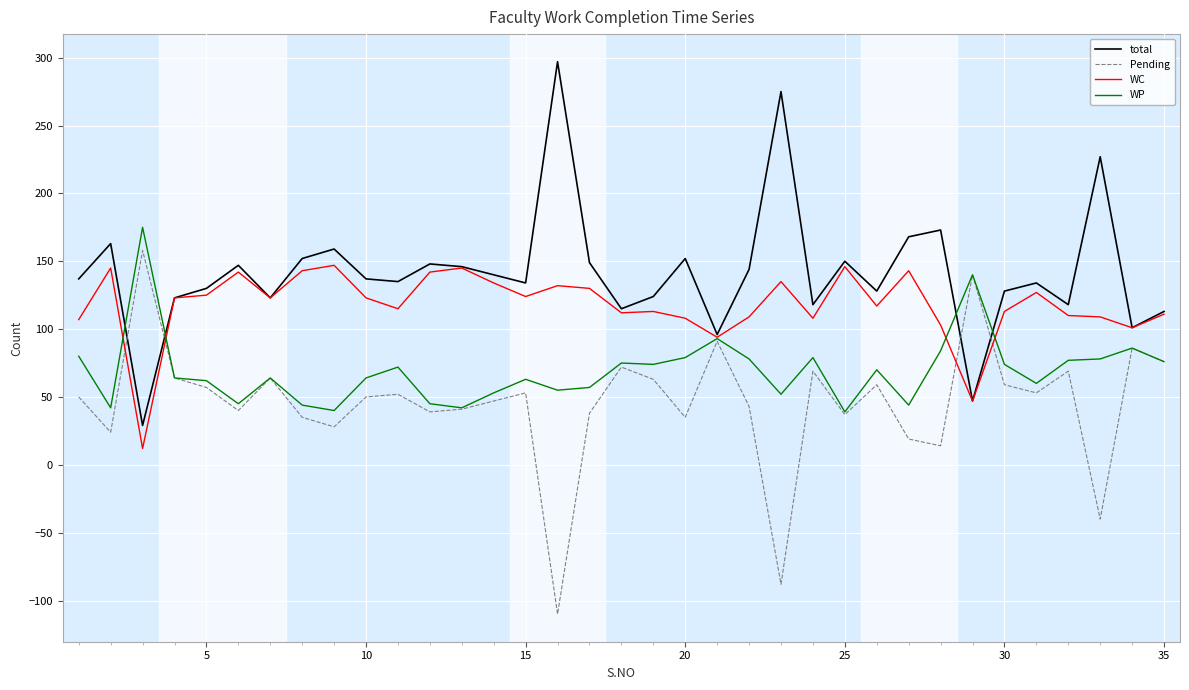

Rank the series by their average value, from highest to lowest.

total, WC, WP, Pending